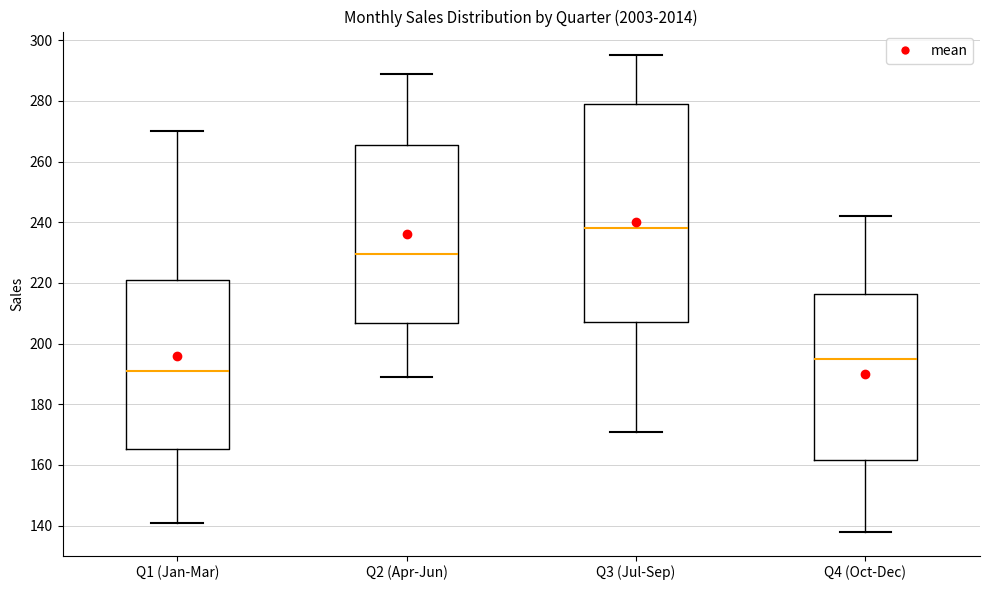

Comparing the boxes themselves (not the whiskers), which one is the tallest?

Q3 (Jul-Sep)